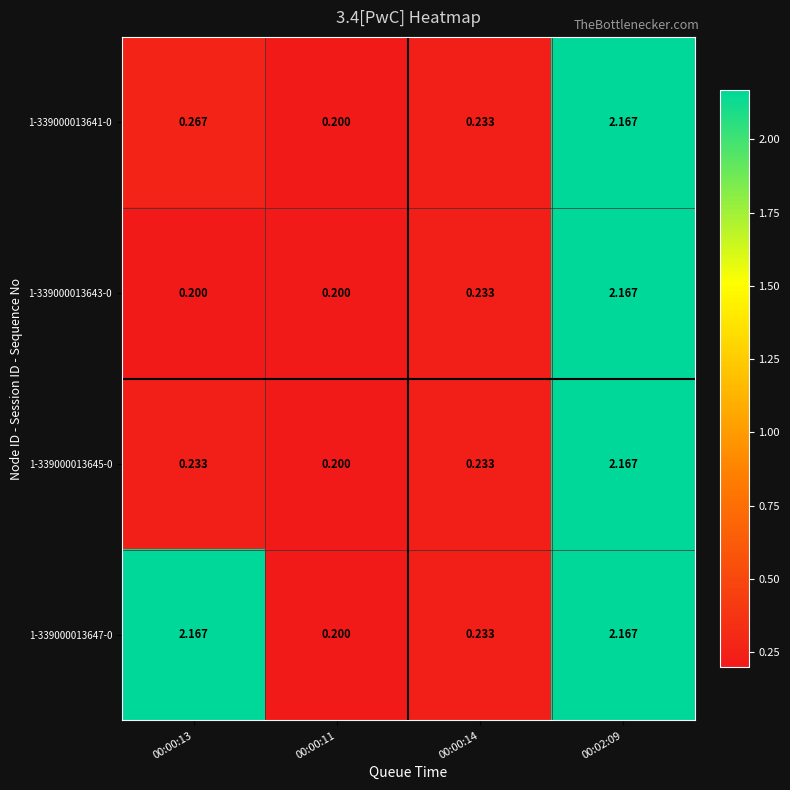

Is the value of 1-339000013645-0 at 00:02:09 greater than the value of 1-339000013647-0 at 00:00:11?

Yes